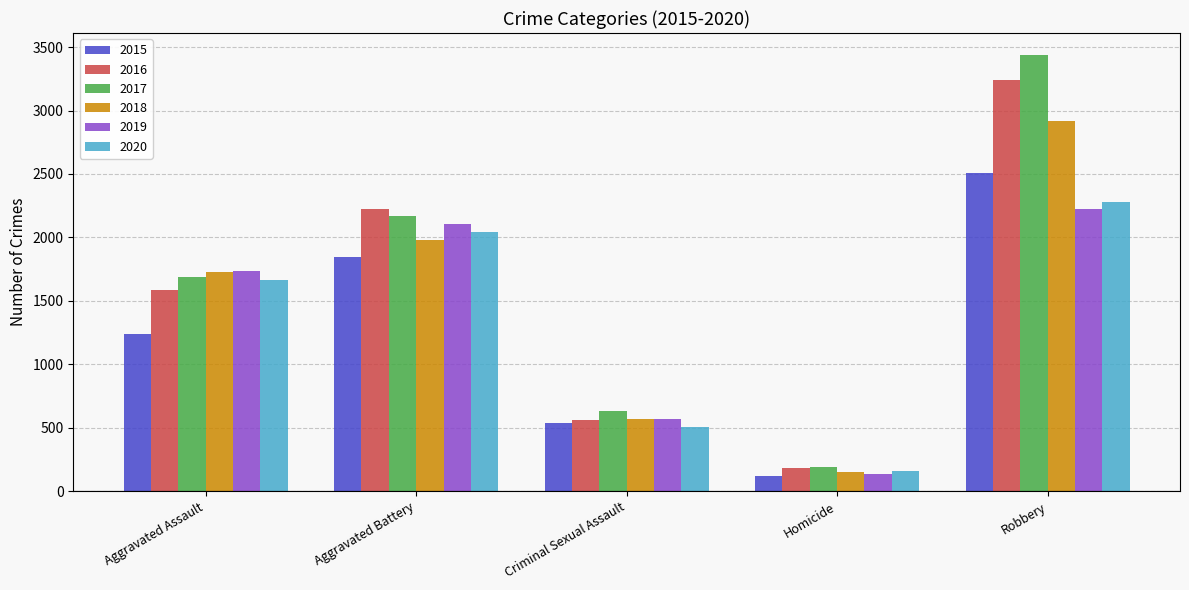

The value of 2020 at Aggravated Assault is 1664. True or false?

True